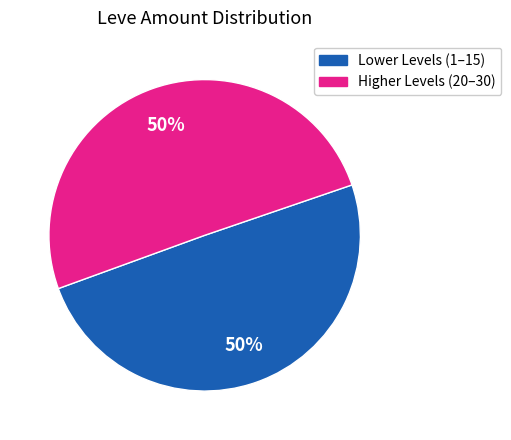

To the nearest percent, what is the combined percentage of Lower Levels (1–15) and Higher Levels (20–30)?

100%